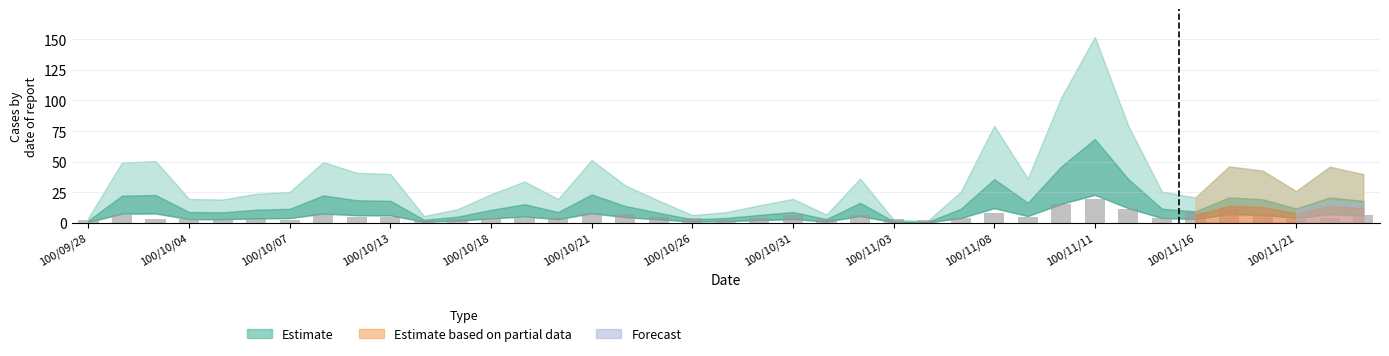

What is the difference between the maximum and minimum values?

17